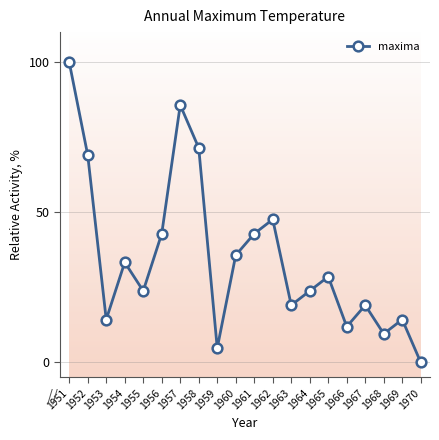

How many categories are shown in the chart?

20